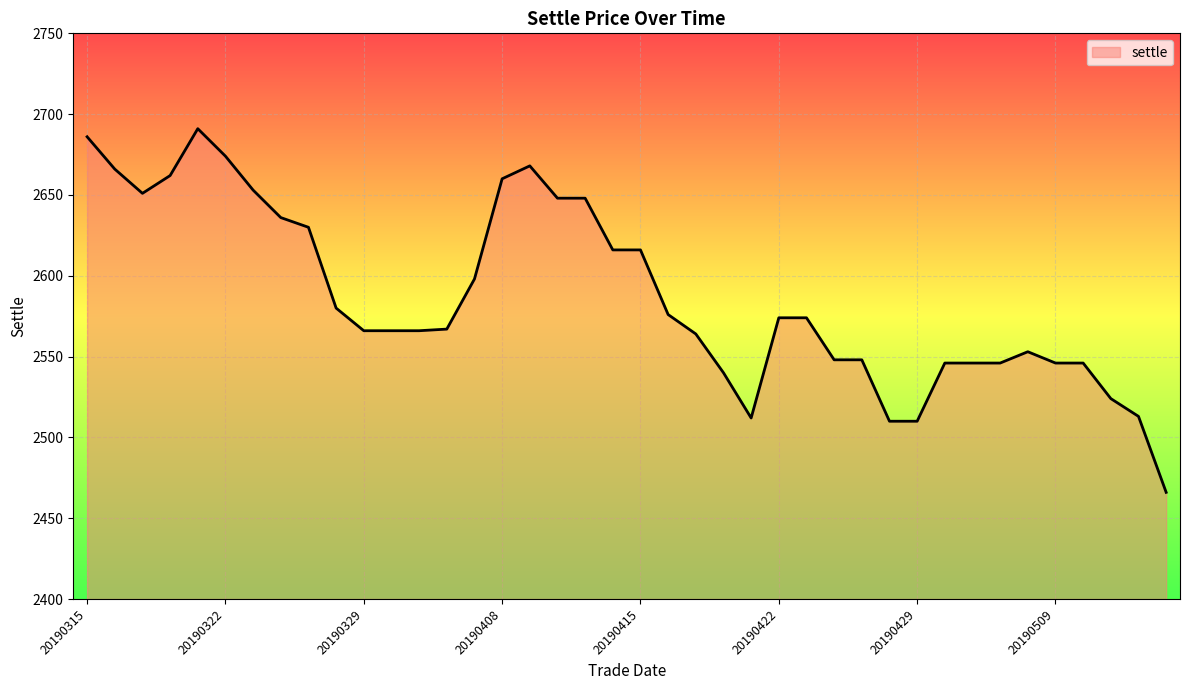

What is the minimum value shown in the chart?

2466